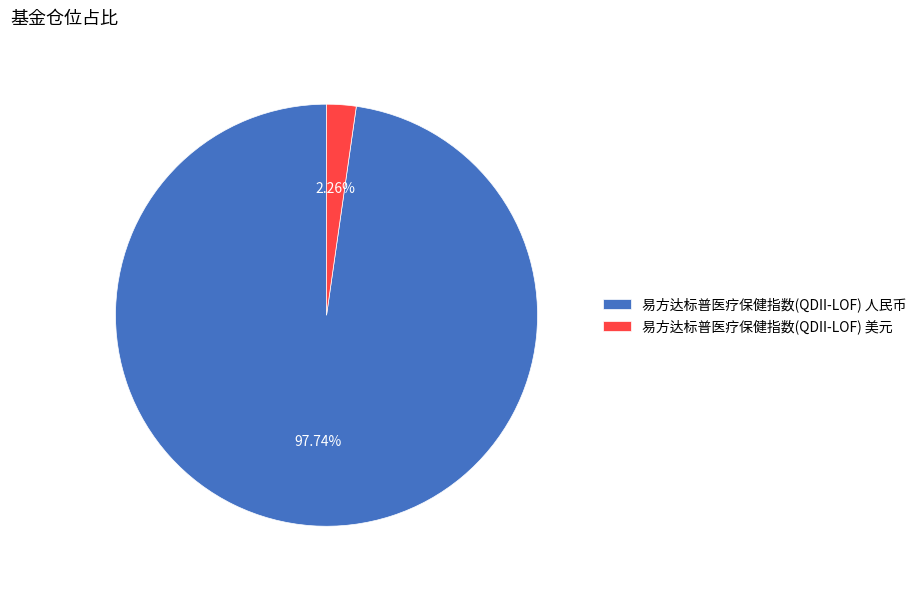

What portion of the pie excludes 易方达标普医疗保健指数(QDII-LOF) 美元?

97.7%